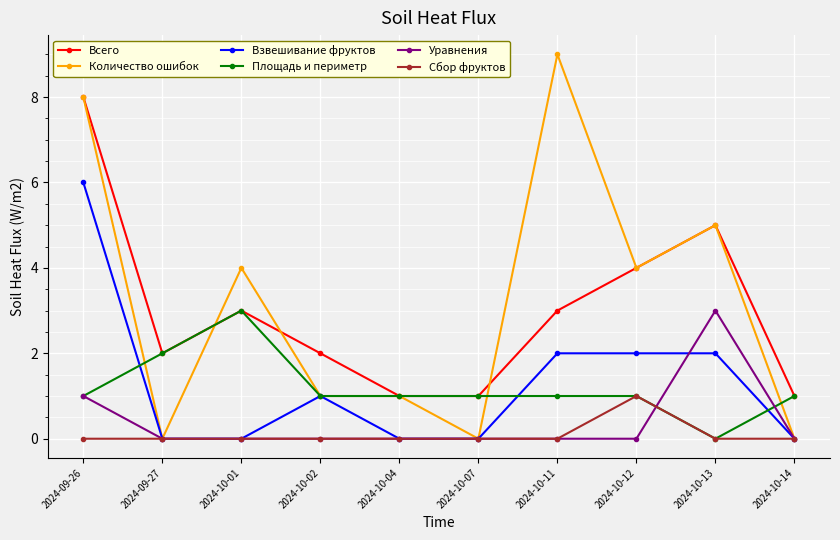

The Уравнения series shows 0 at 2024-10-01. True or false?

True